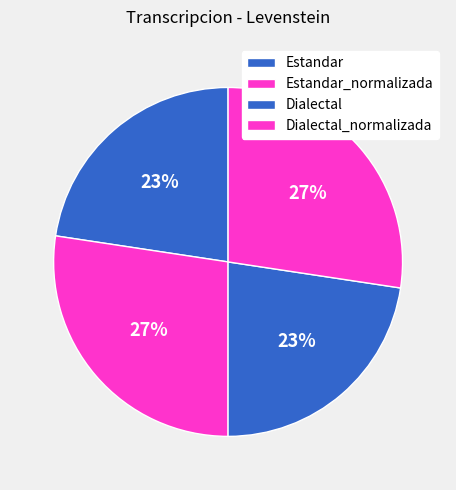

Combined, do Dialectal_normalizada and Estandar_normalizada account for over 50%?

Yes